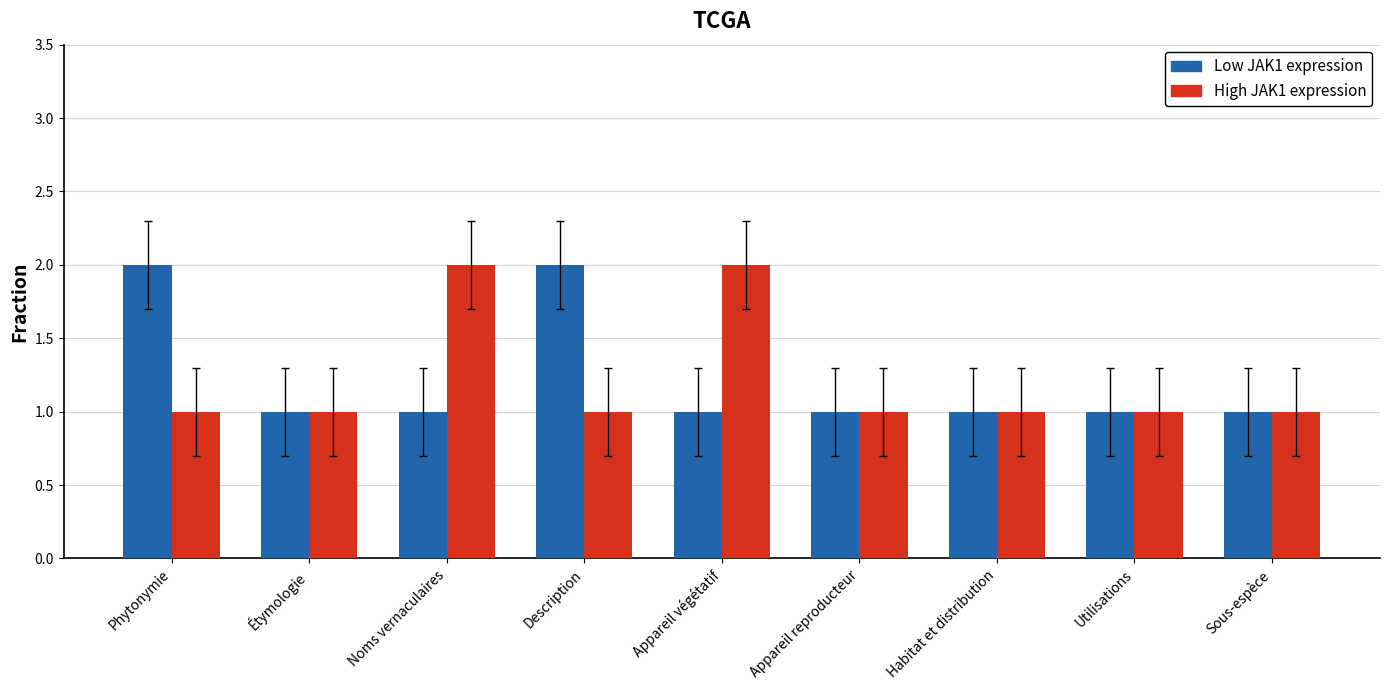

What is the difference between the High JAK1 expression values at Utilisations and Noms vernaculaires?

1